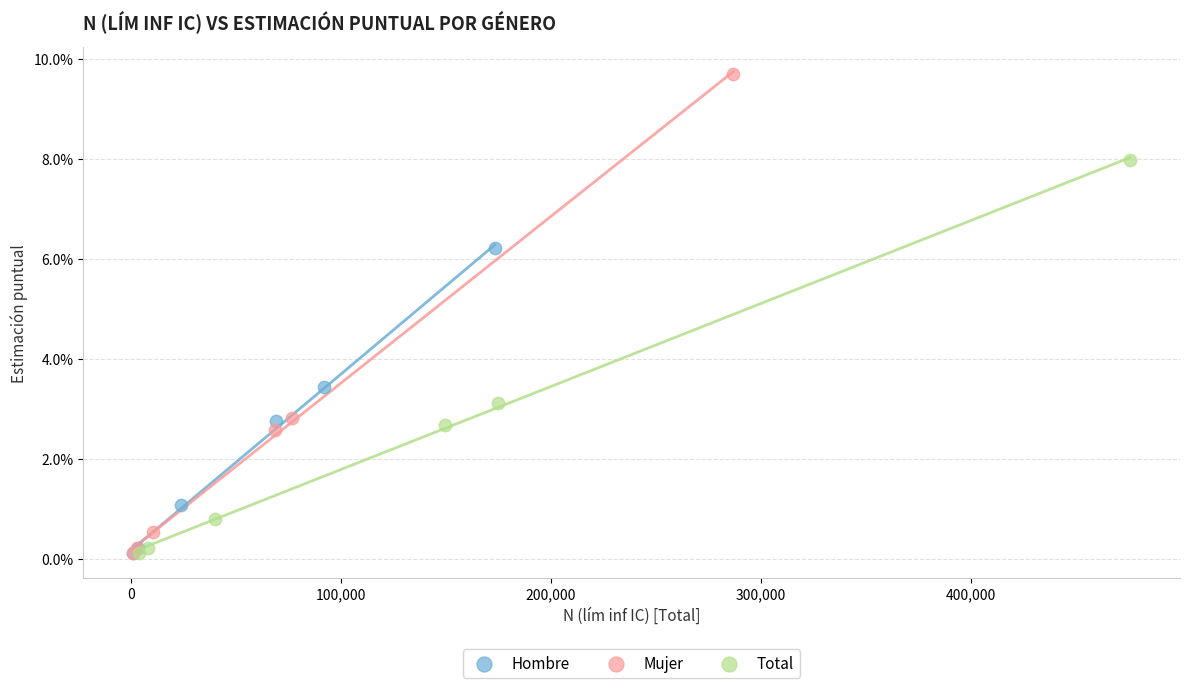

What are all the series names shown in the legend?

Hombre, Mujer, Total